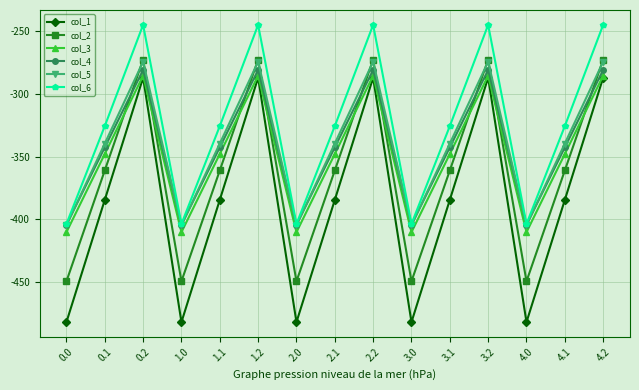

What is the average value of the col_4 series?

-342.7